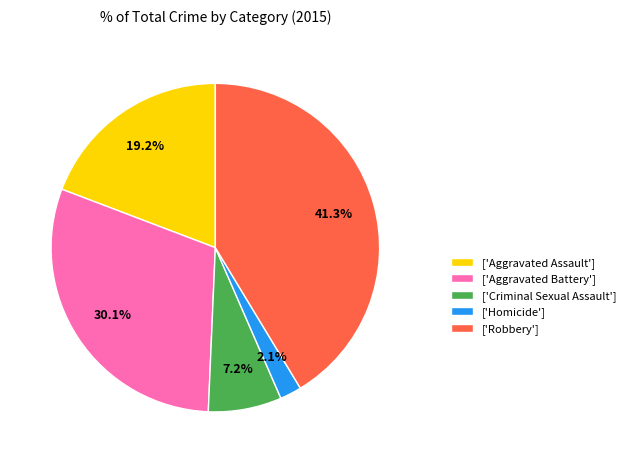

Which category has the biggest portion of the pie?

['Robbery']